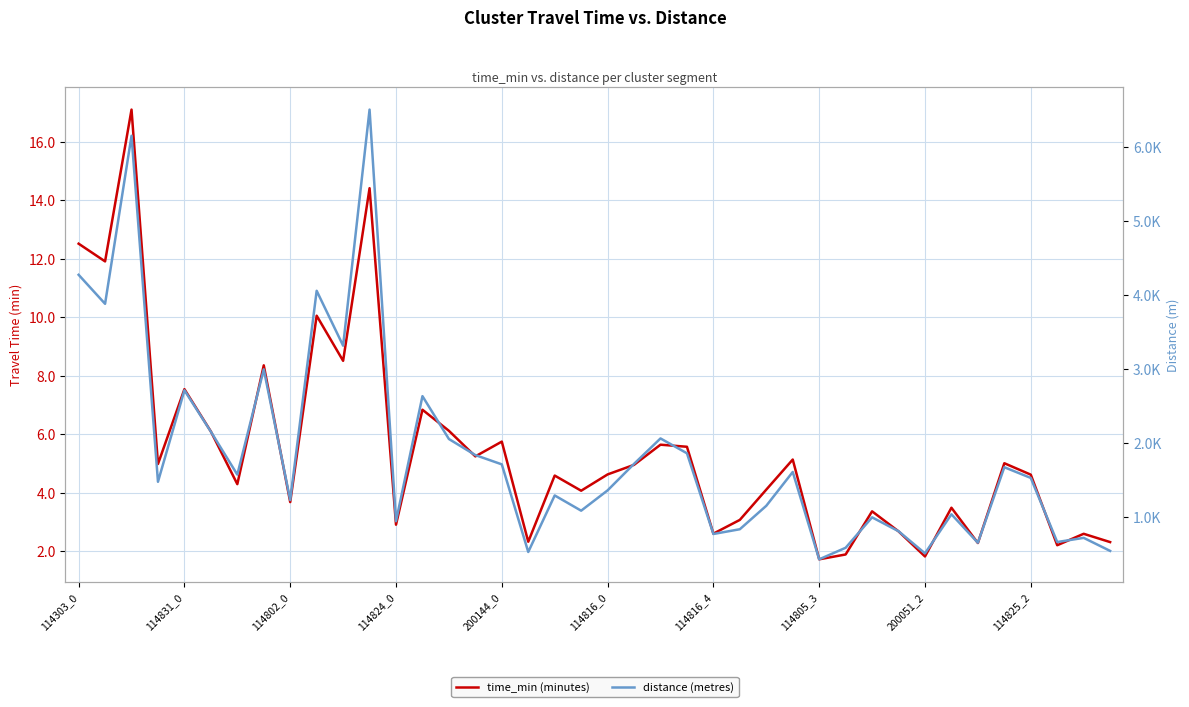

True or false: distance (metres) has more than 1 interior local peaks.

True